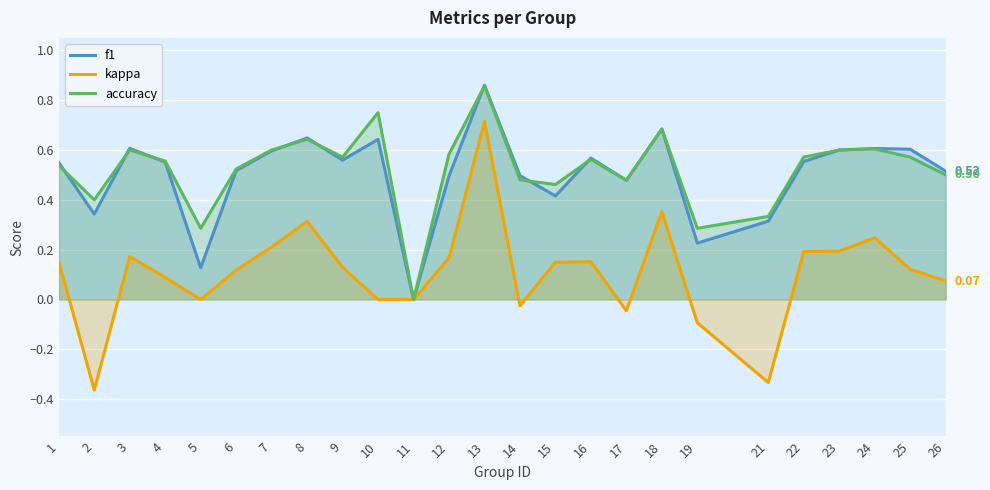

Which series has the largest total across all categories?

accuracy